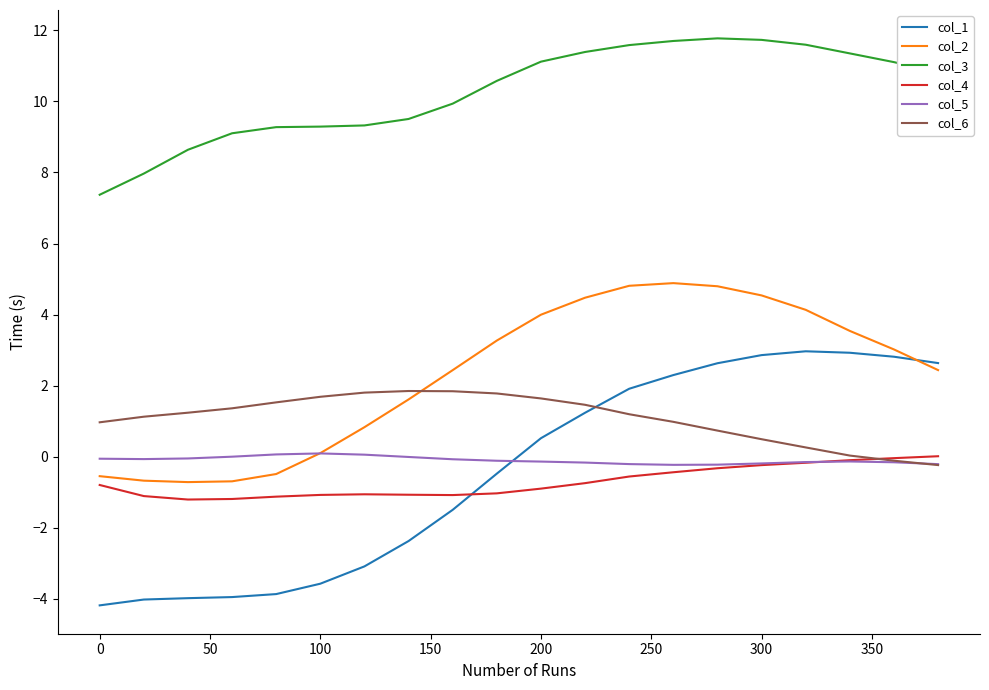

What is the difference between the maximum and second lowest values in the col_3 series?

3.8